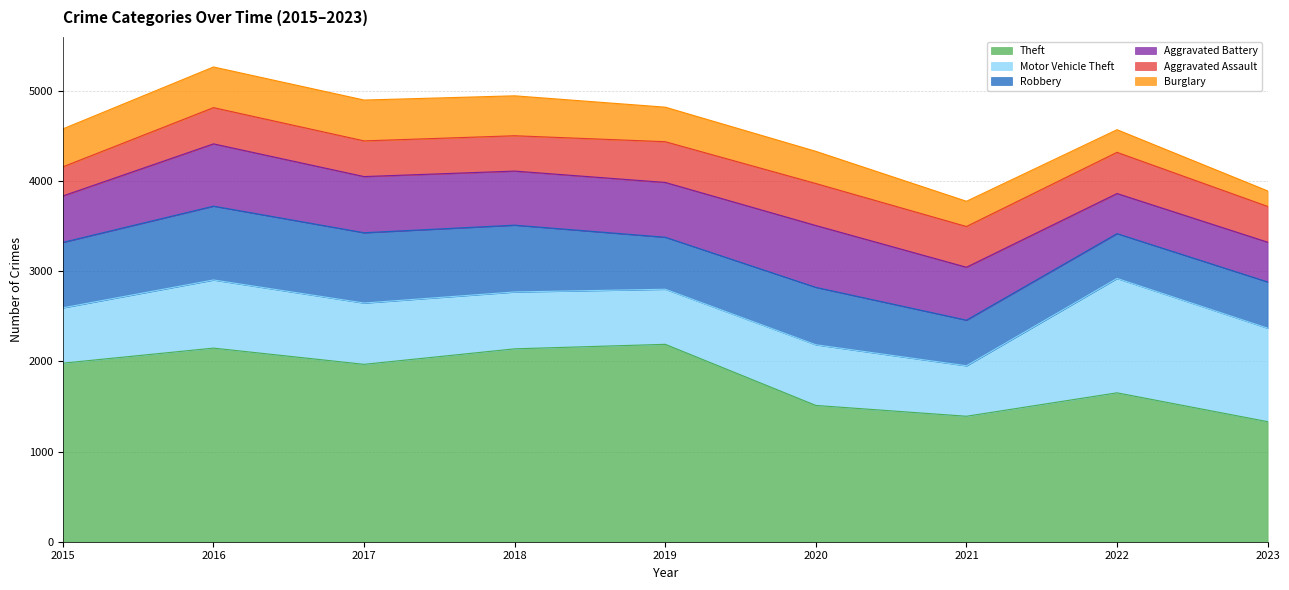

Where does the Motor Vehicle Theft series first go above 673?

2016